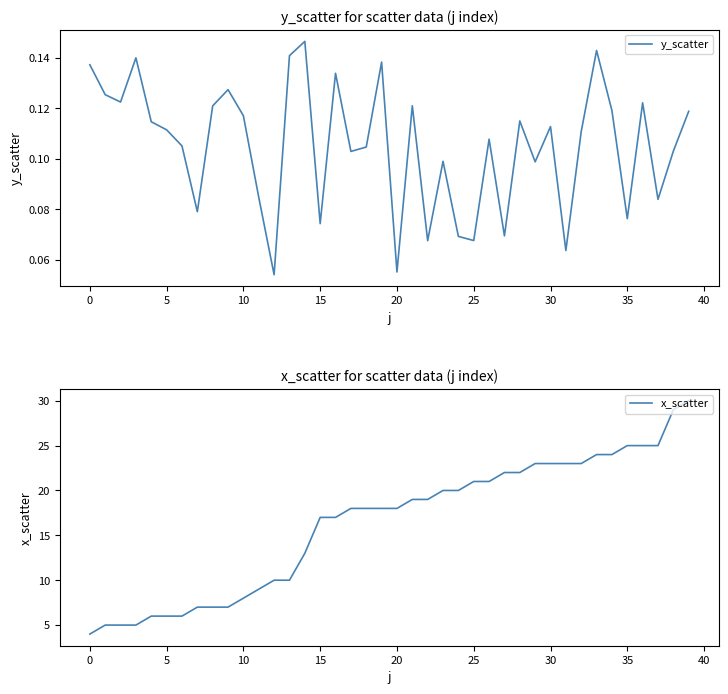

Where does the x_scatter series first go above 18?

21